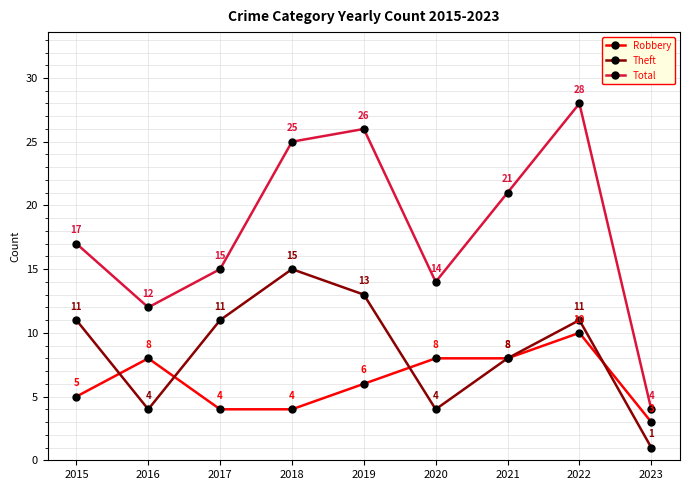

What is the sum of all Total values?

162